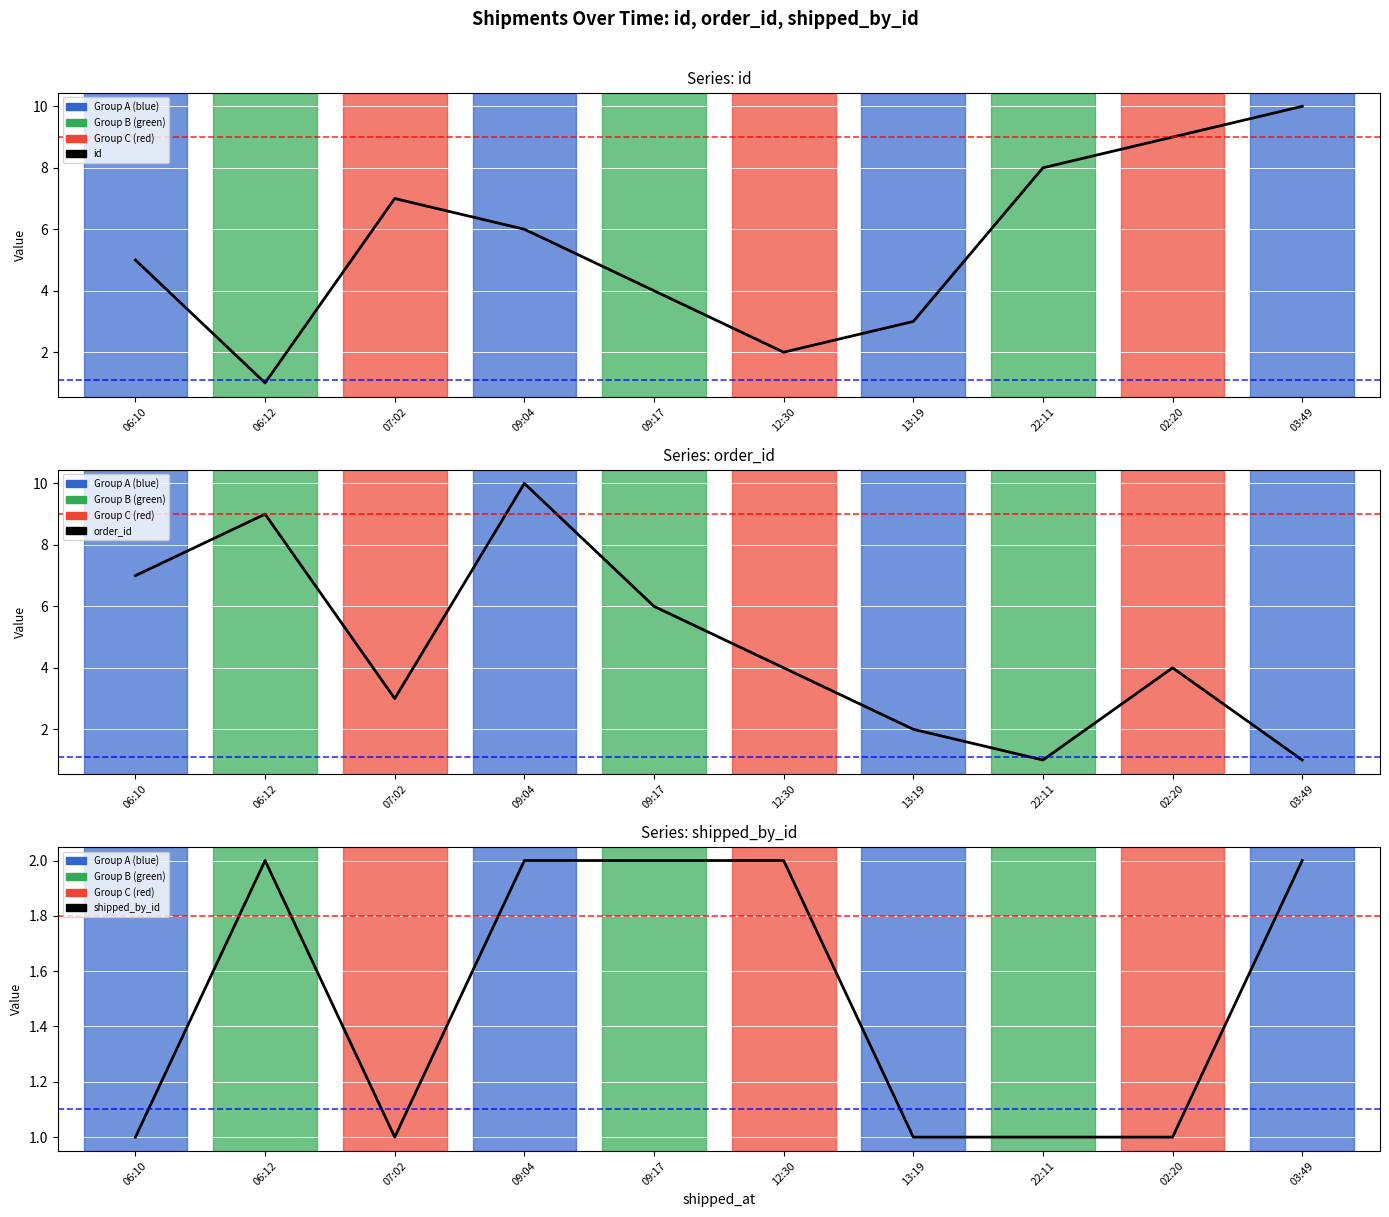

Is it true that order_id equals 15 at 09:04?

False